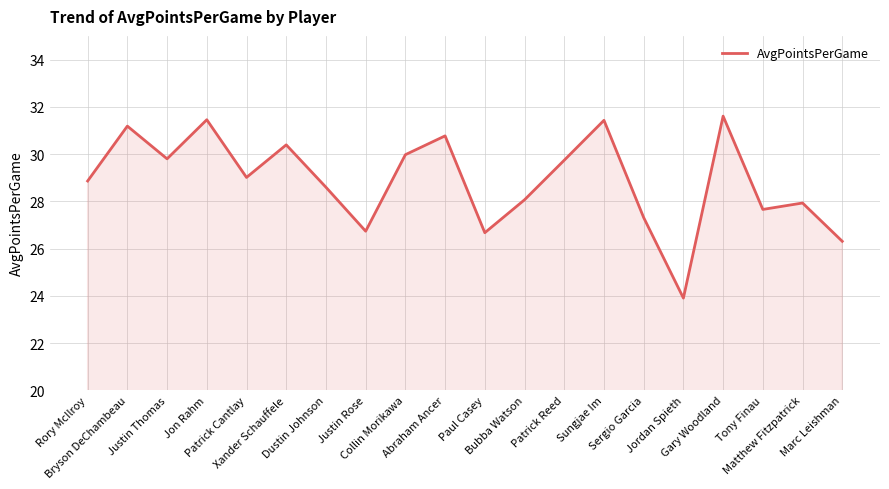

What is the greatest value displayed?

31.6